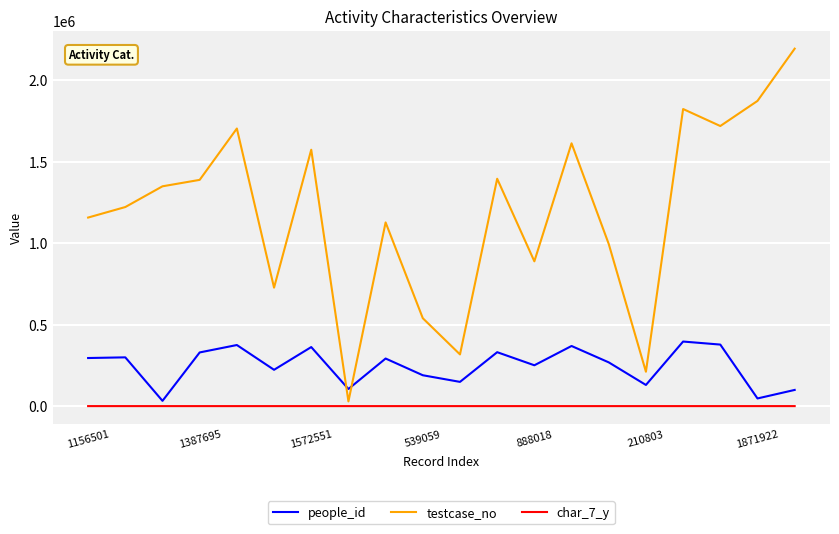

Which series has the largest total across all categories?

testcase_no